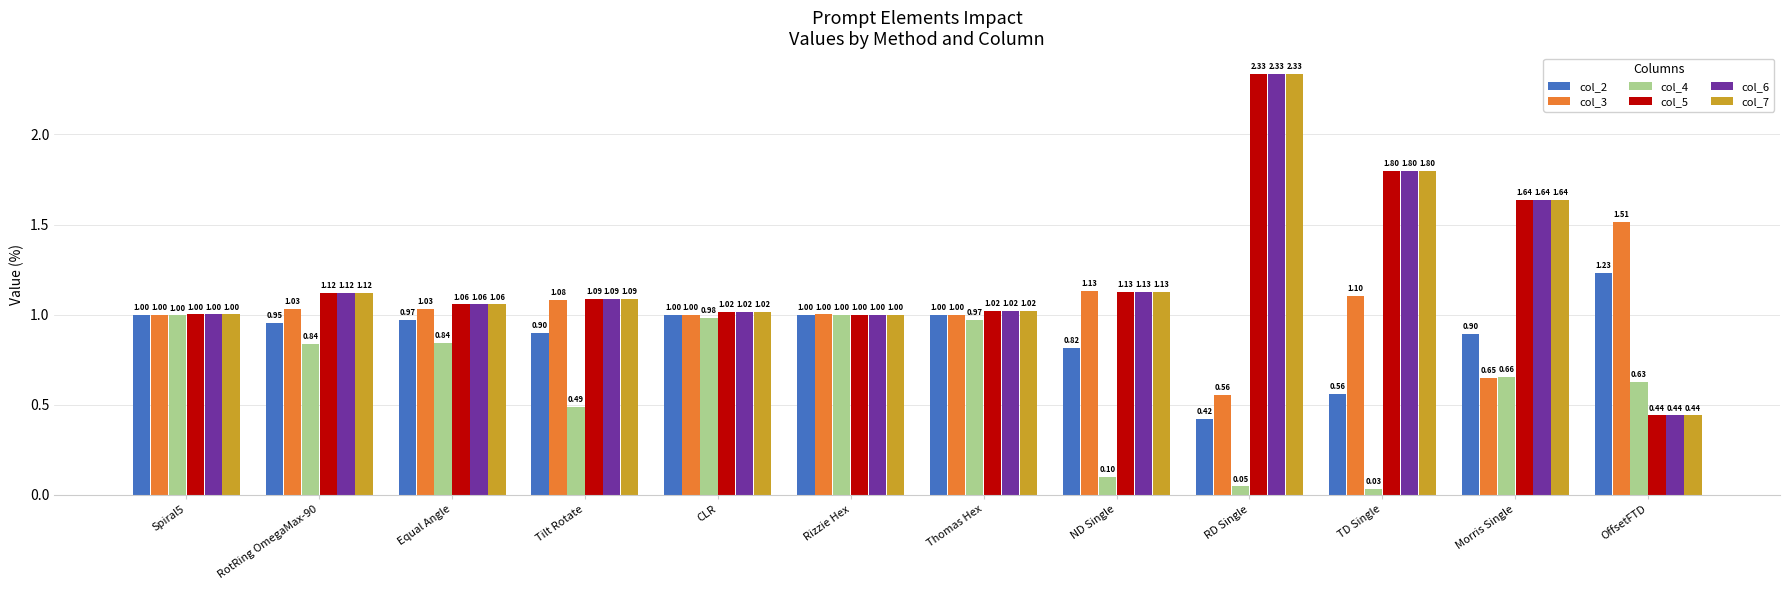

What is the sum of the col_5 values at RotRing OmegaMax-90 and Thomas Hex?

2.1